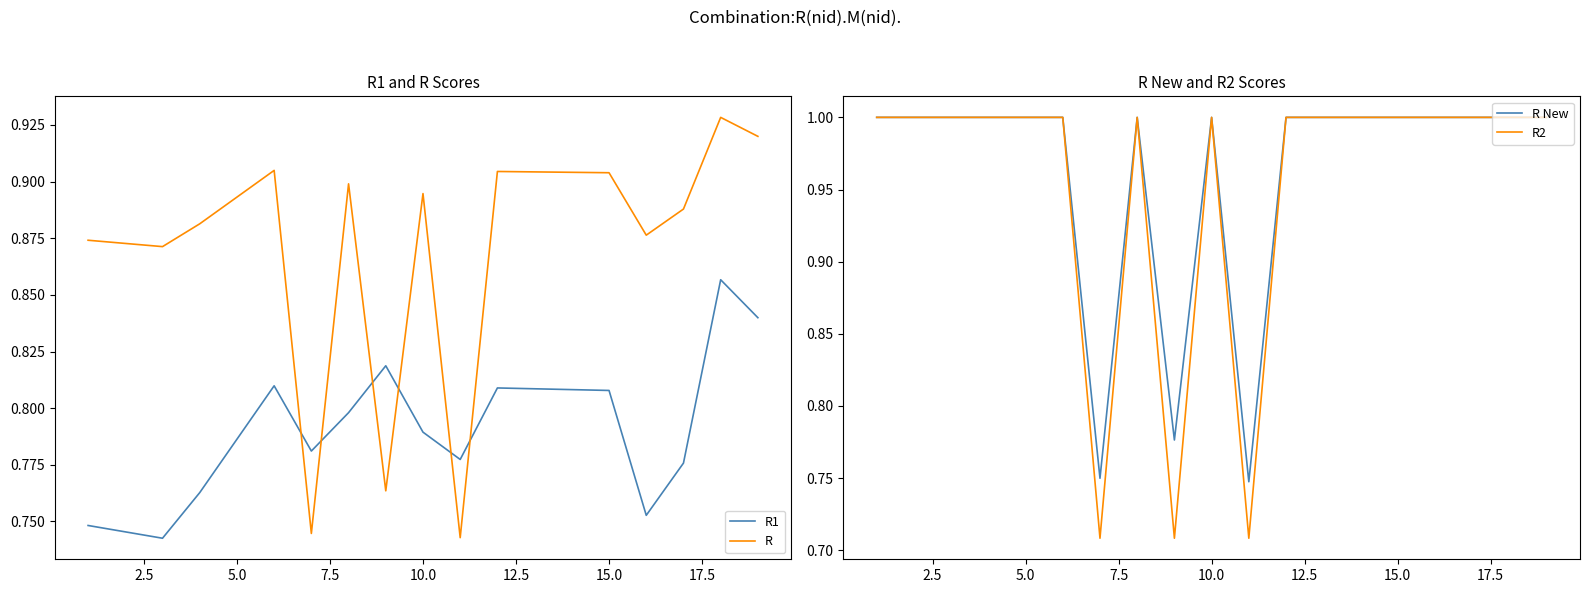

Which series ends up on top after the final intersection of R1 and R?

R